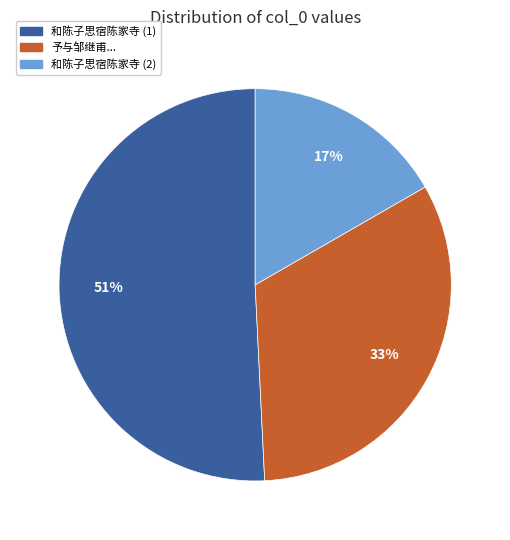

Is there any slice that represents more than half of the pie?

Yes